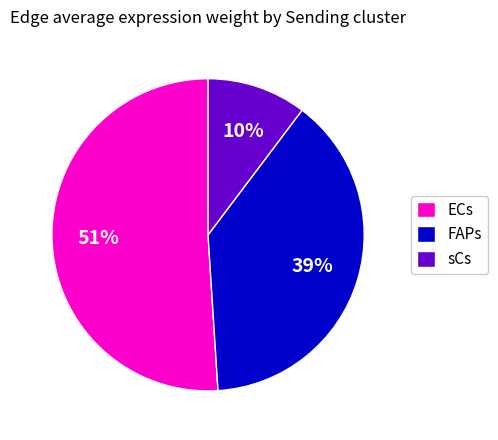

The ECs slice represents 51% of the pie. True or false?

True